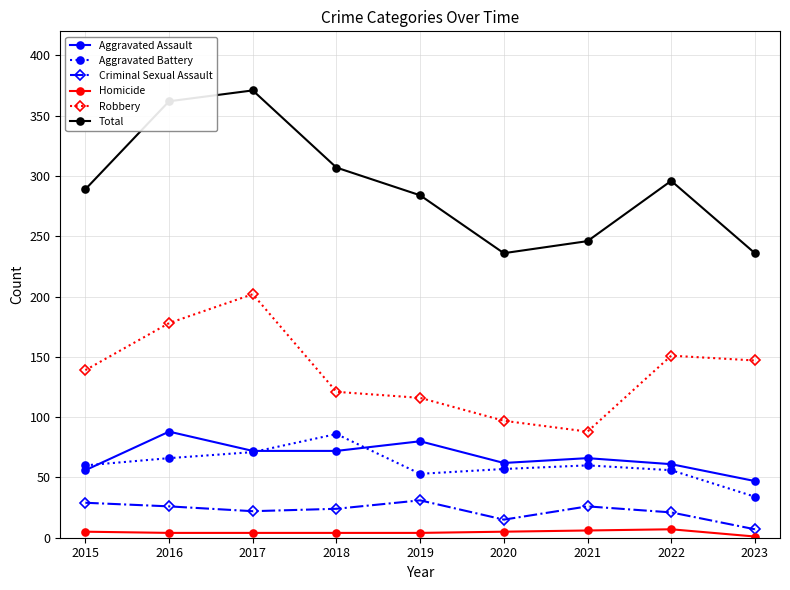

What is the difference between the second highest and minimum values in the Criminal Sexual Assault series?

22